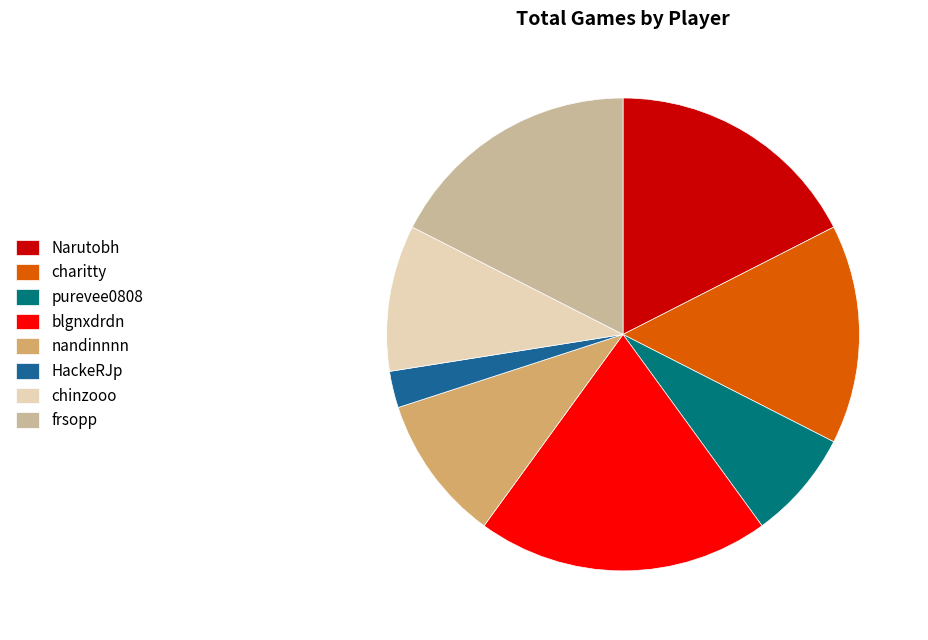

Which slice is the largest?

blgnxdrdn